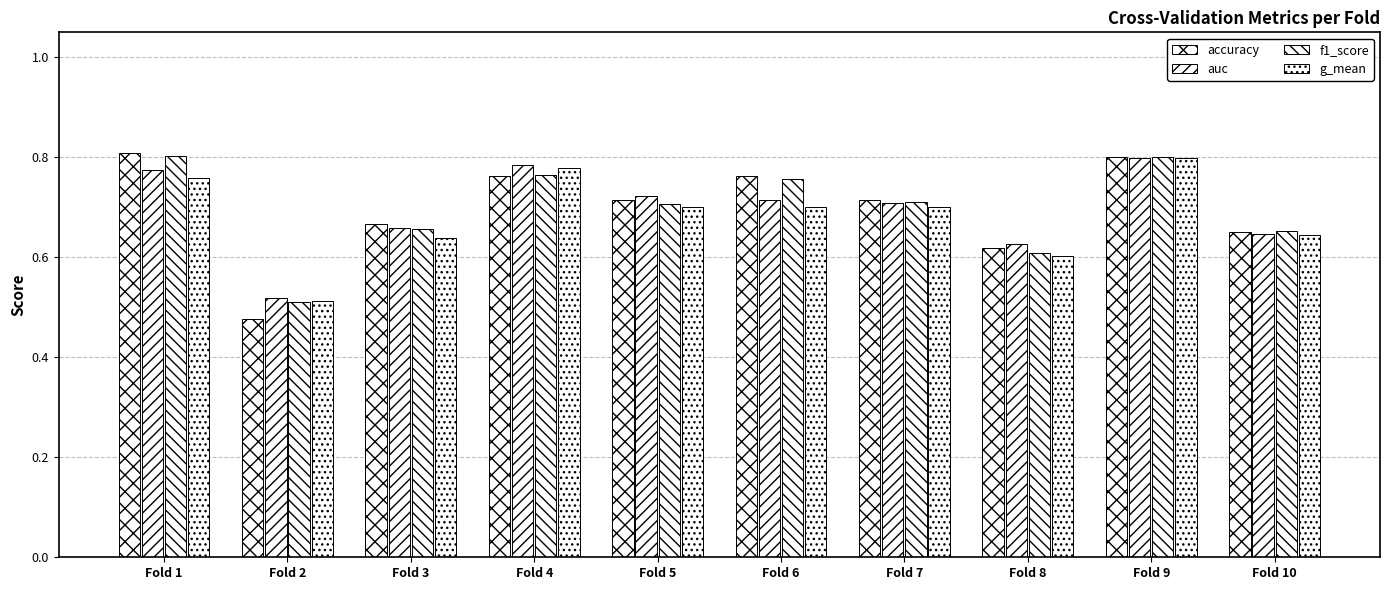

The value of accuracy at Fold 4 is 0.8. True or false?

True